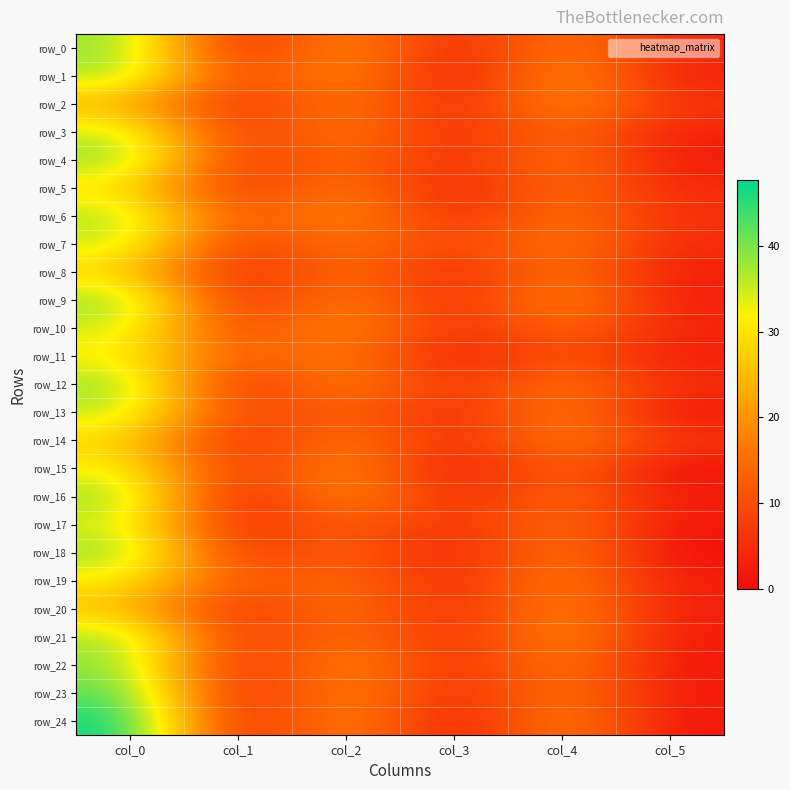

True or false: row_18 has a value of 7.4 at col_1.

False